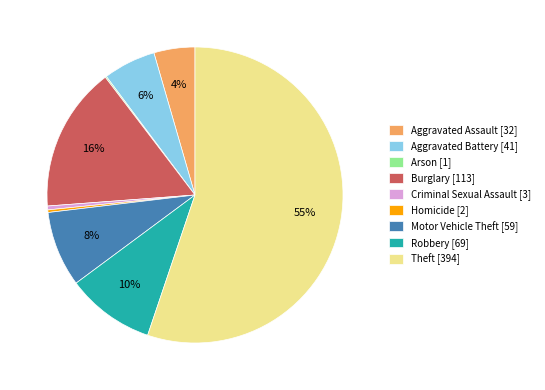

The Robbery slice represents 10% of the pie. True or false?

True